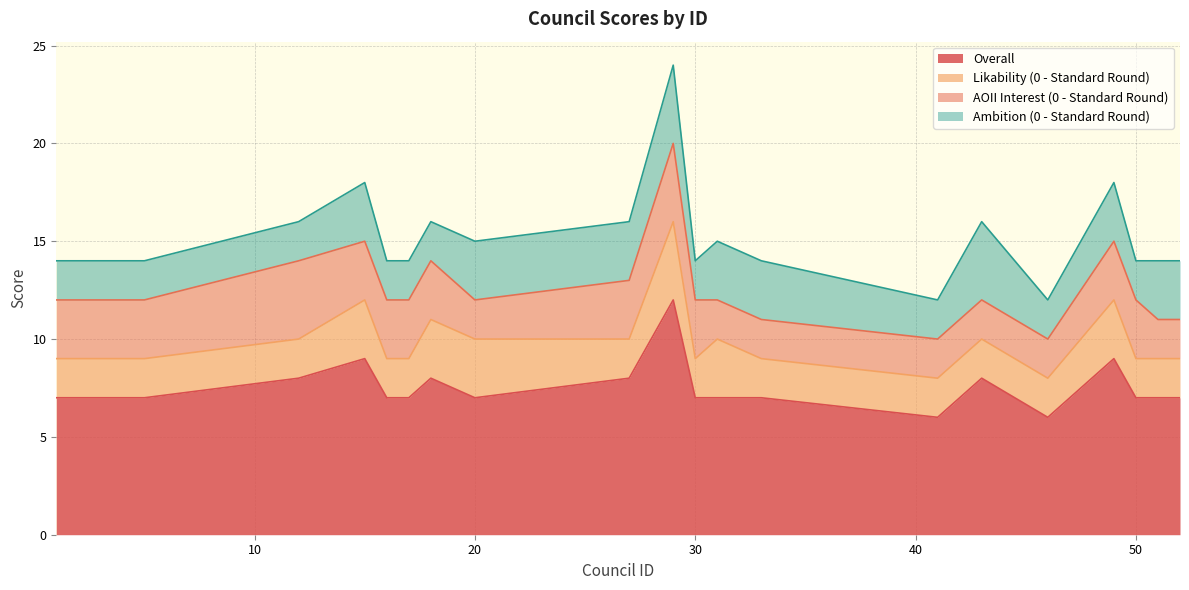

True or false: Overall and Likability (0 - Standard Round) intersect in this chart.

False